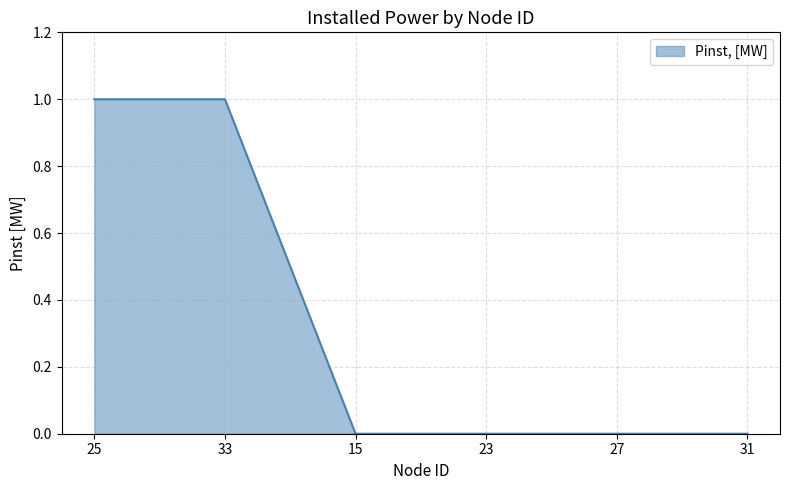

What is the difference between the maximum and minimum values?

1